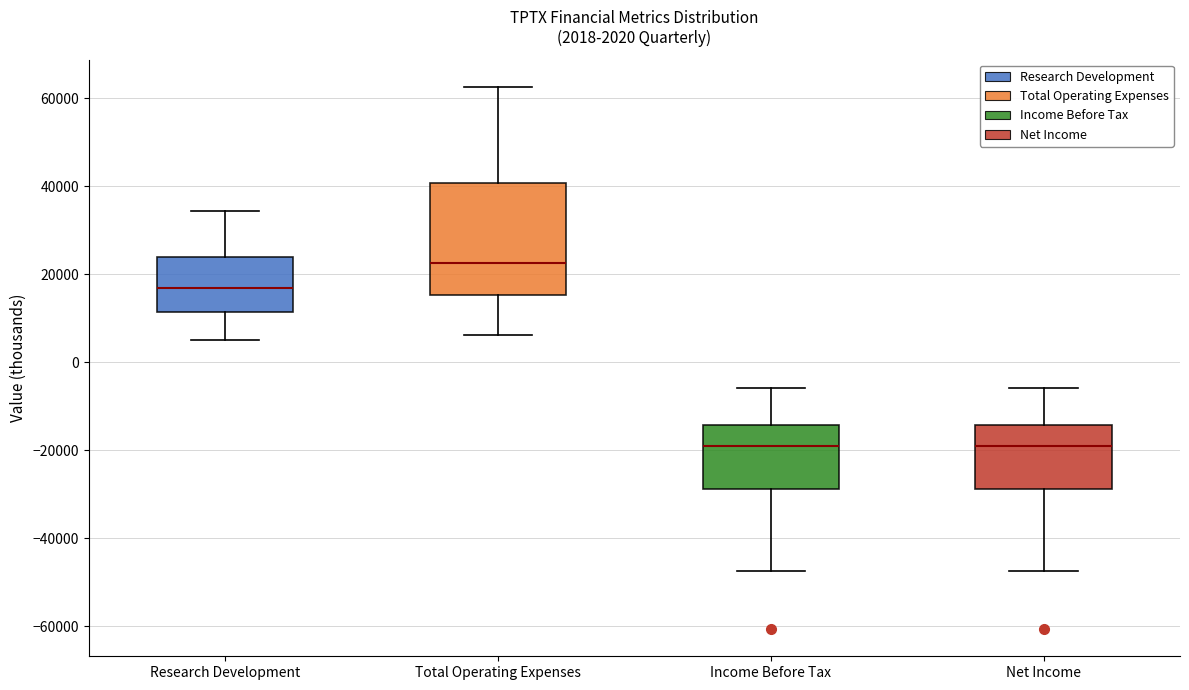

Which box is the tallest, from its lower edge to its upper edge?

Total Operating Expenses